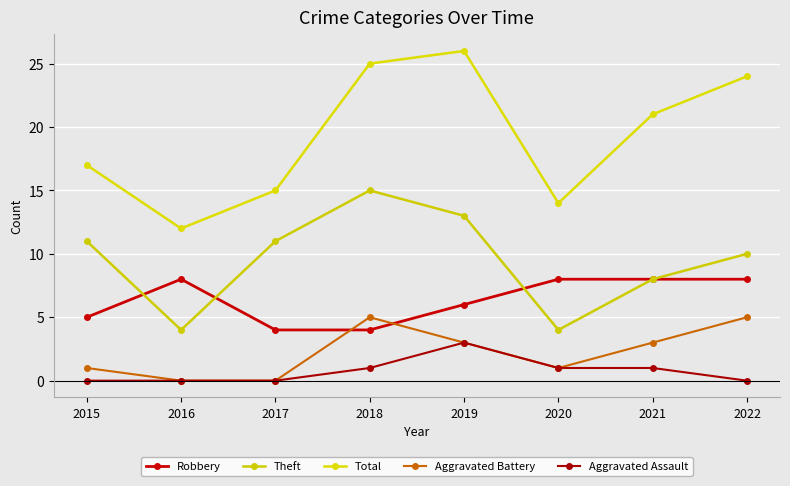

At which label does Theft first exceed 11?

2018